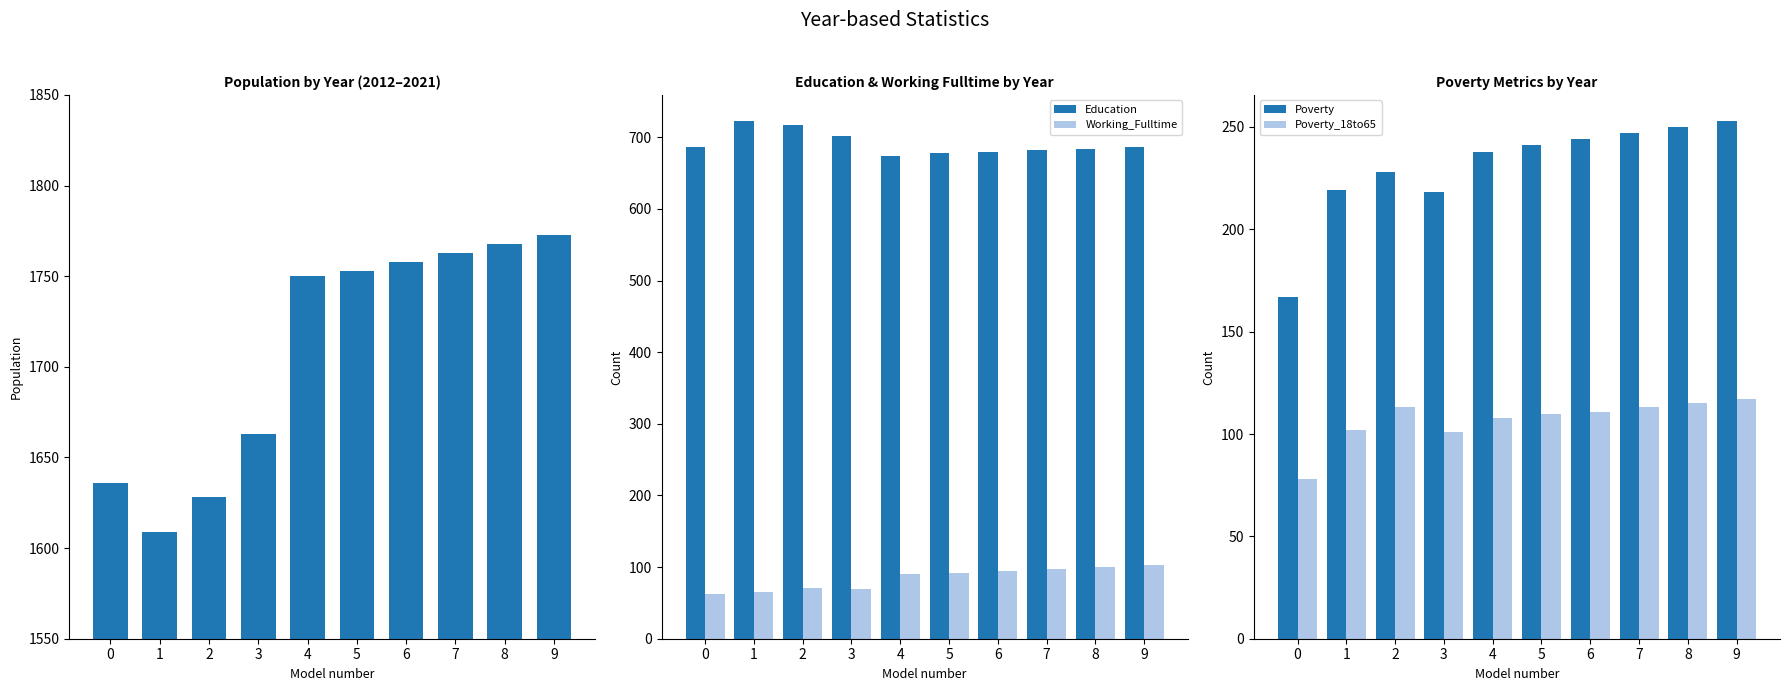

Rank the series at 9 from lowest to highest value.

Working_Fulltime, Poverty_18to65, Poverty, Education, Population